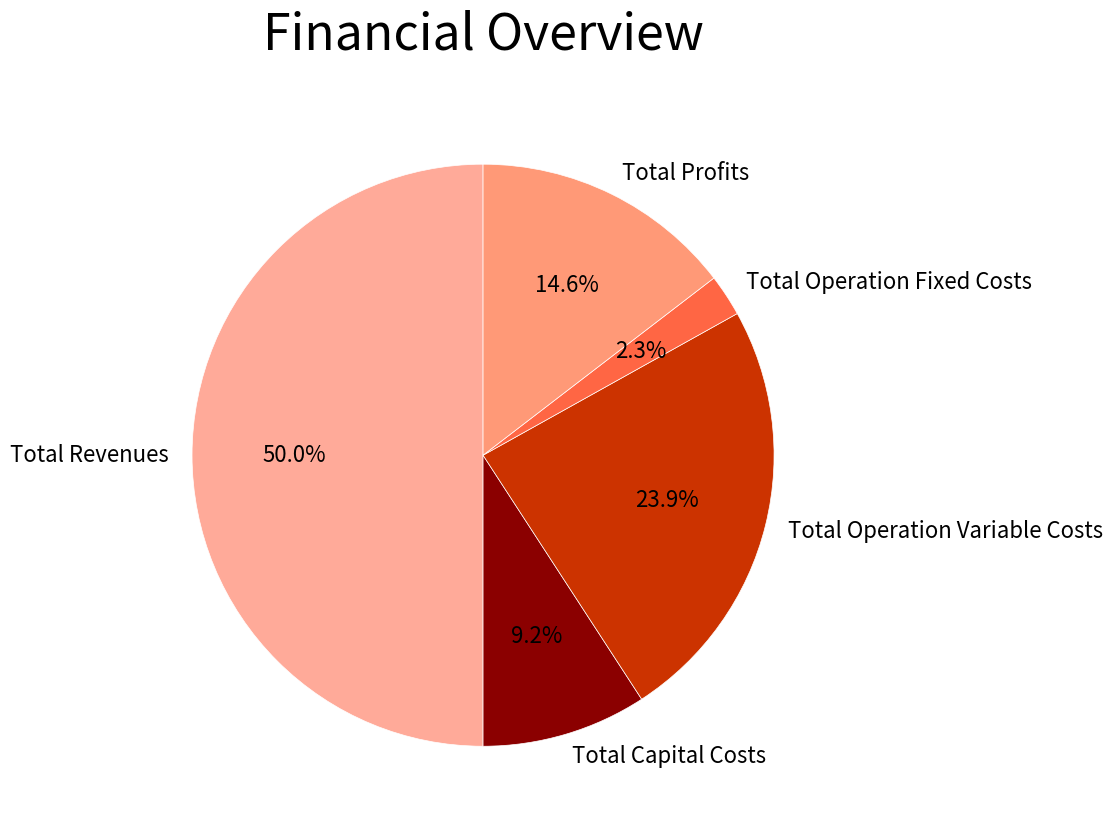

Which category has the biggest portion of the pie?

Total Revenues